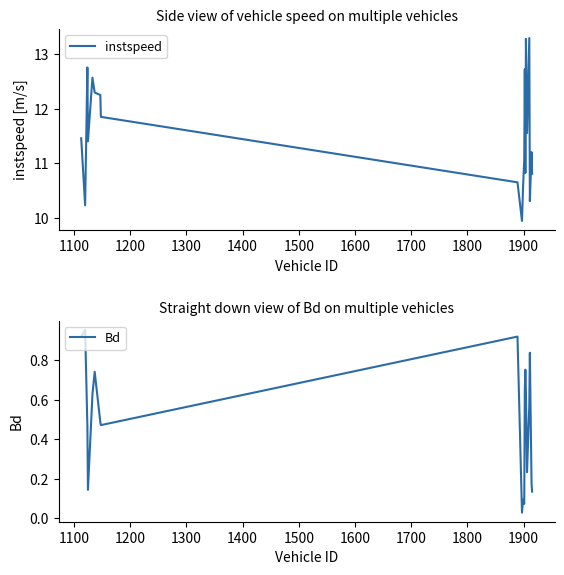

What is the value of the Bd point at the 9th from the left?

0.9